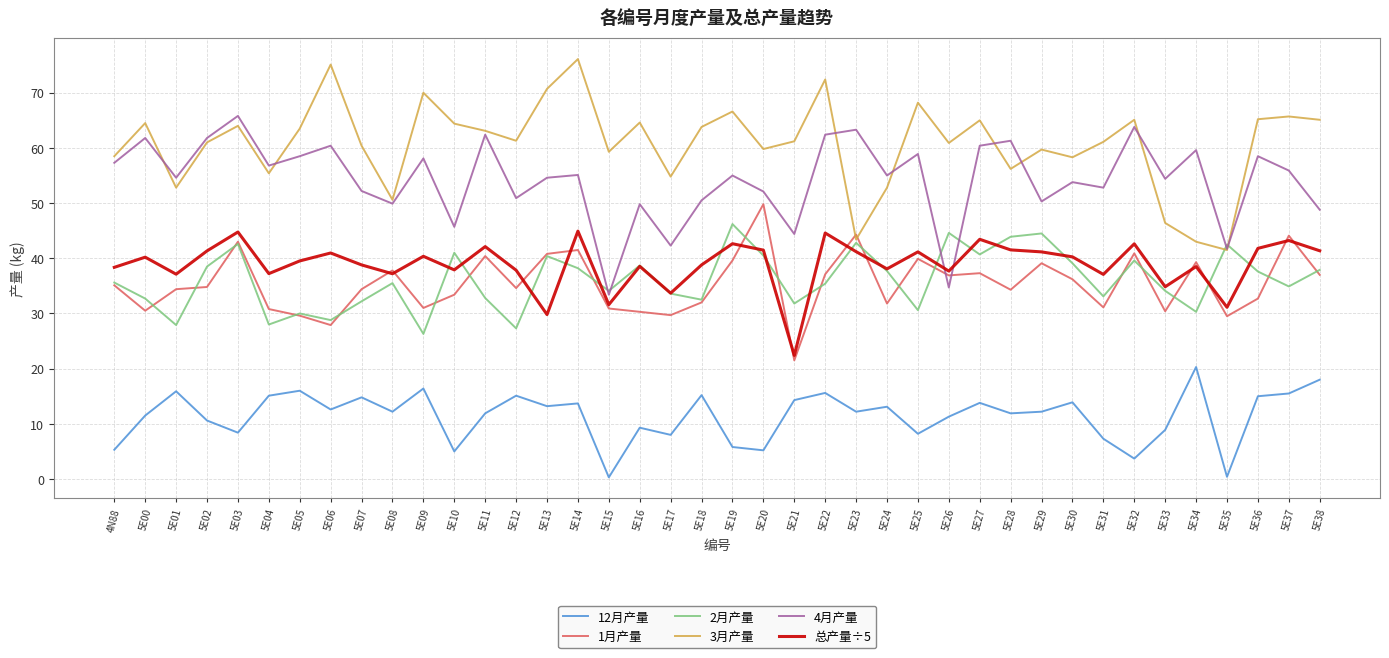

Which series changed the most between 5E03 and 5E08?

4月产量